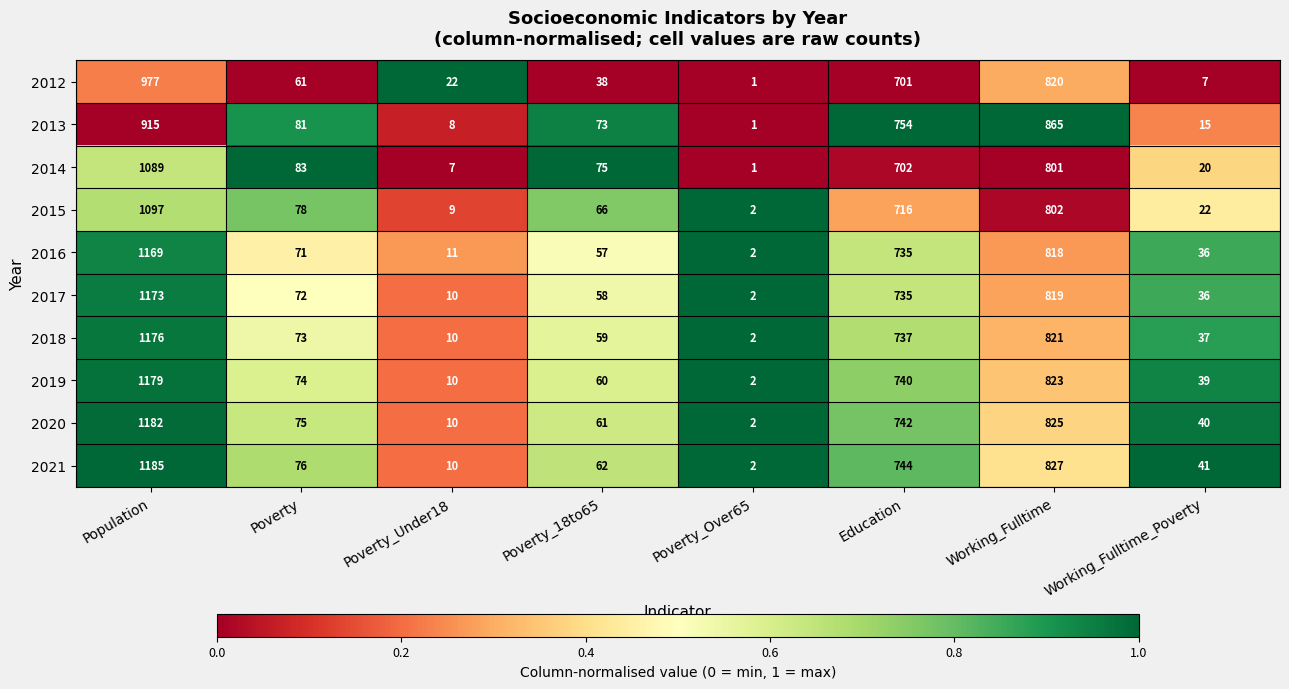

Is it true that 2014 equals 4 at Working_Fulltime_Poverty?

False